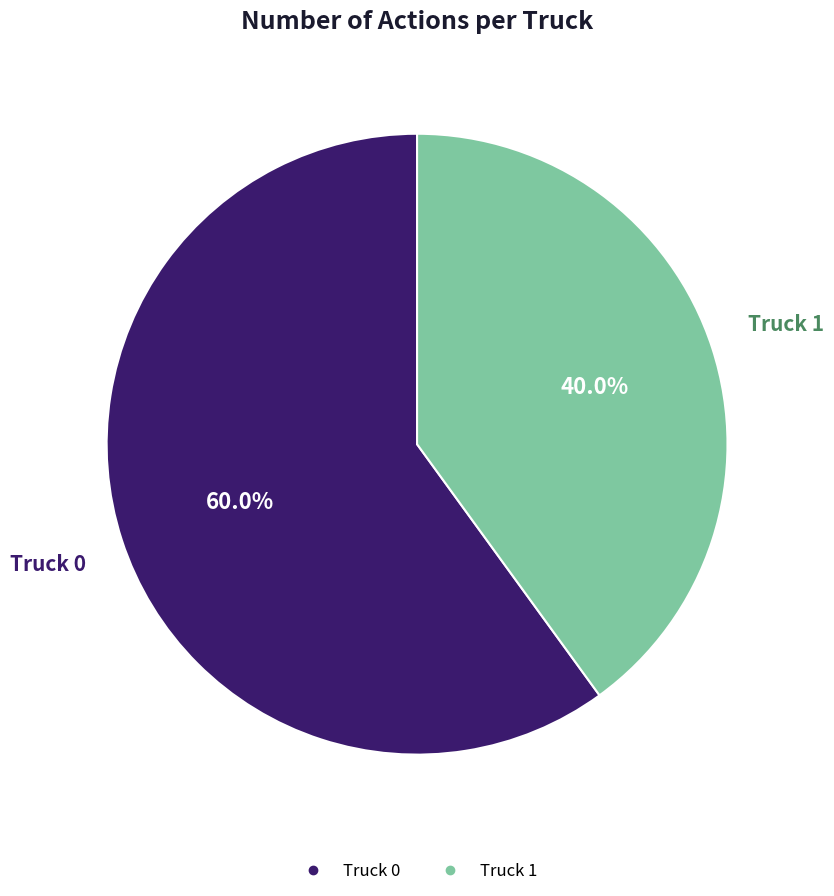

Which category has the biggest portion of the pie?

Truck 0